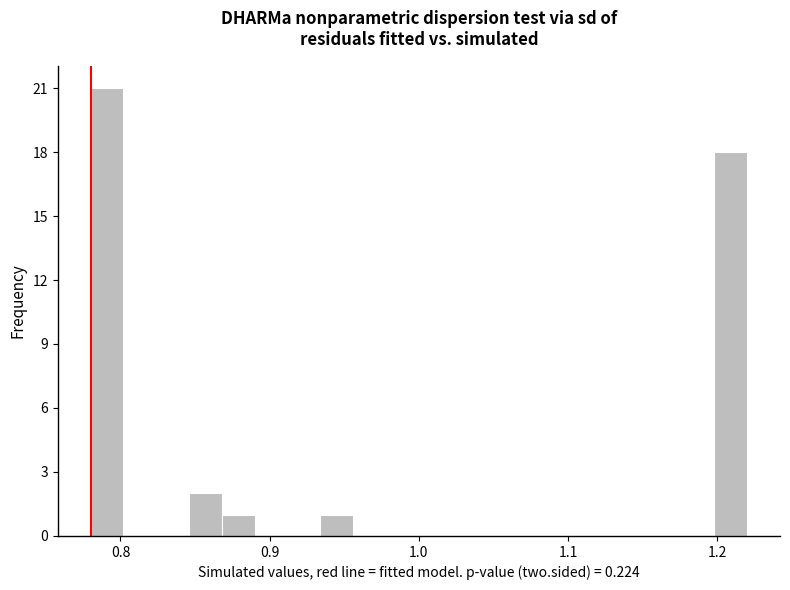

Read against the x-axis, roughly where is the centre of the tallest bar?

0.79